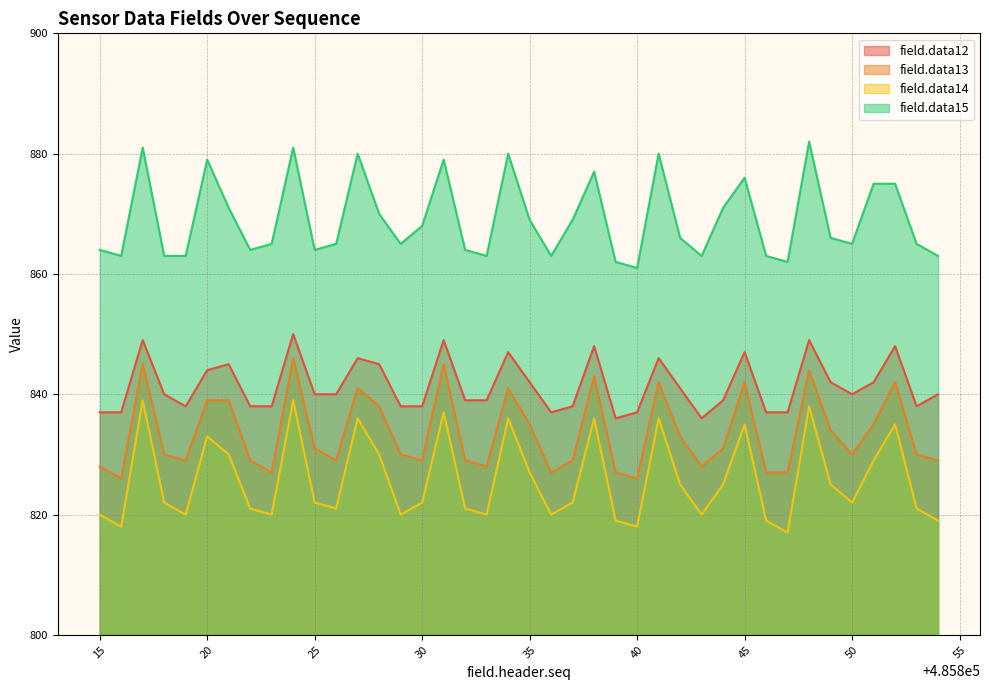

Read the field.data13 value at 485816, to the nearest 10.

830